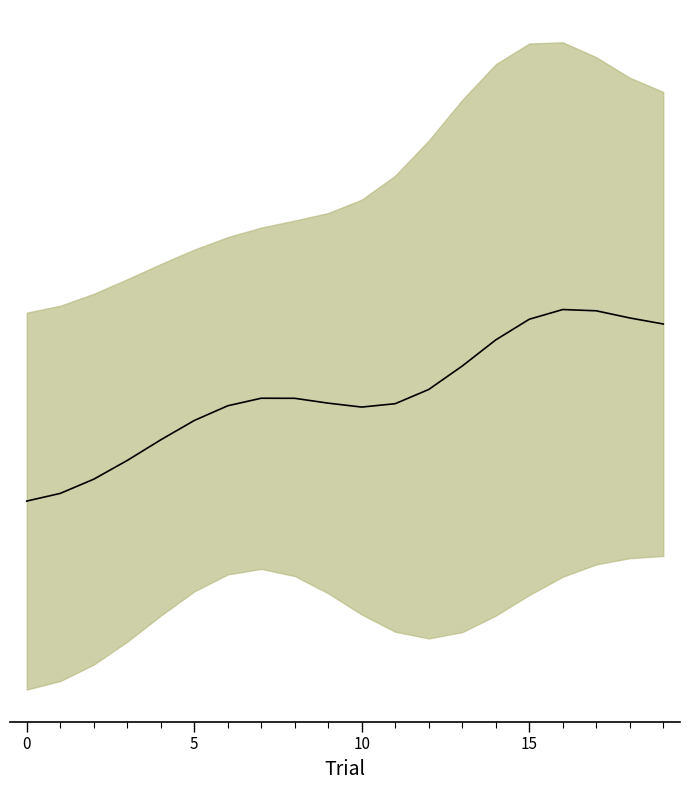

What is the label of the 15th point from the left?

14